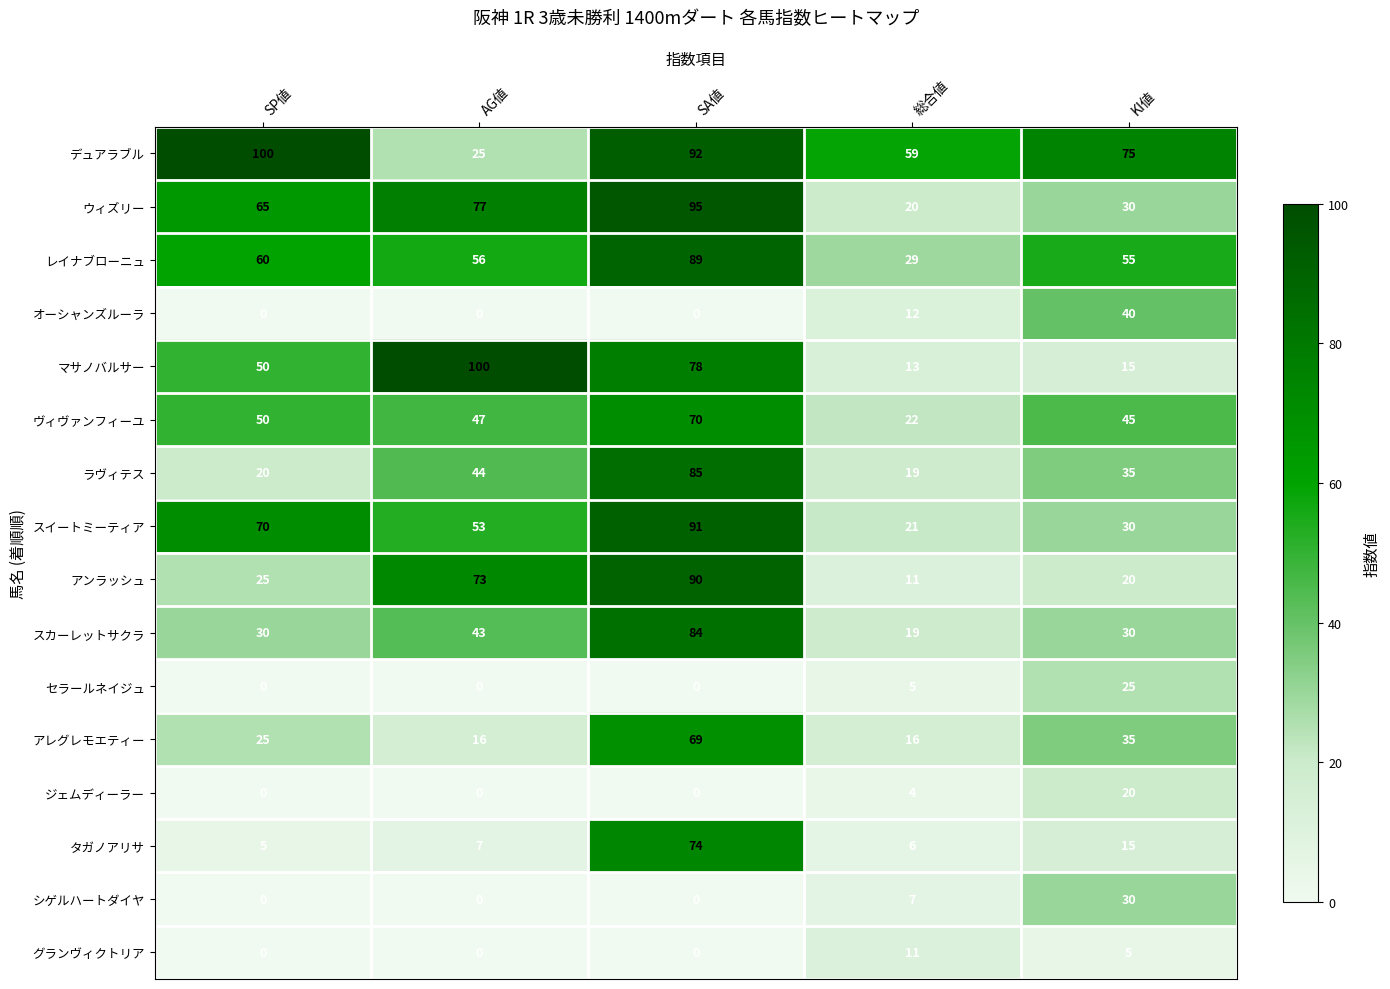

What is the difference between the レイナブローニュ values at AG値 and SA値?

33